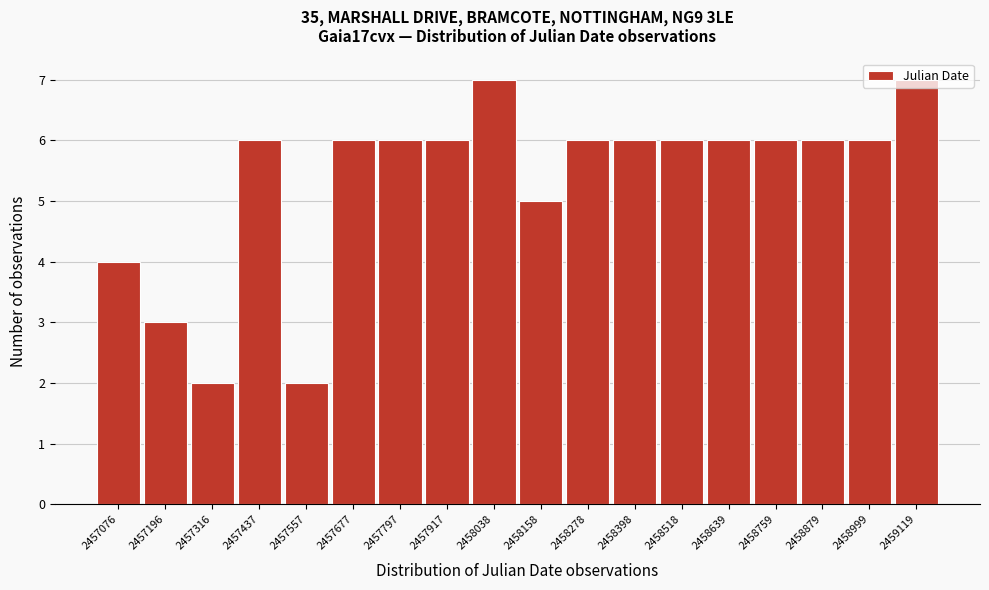

What is the average value?

5